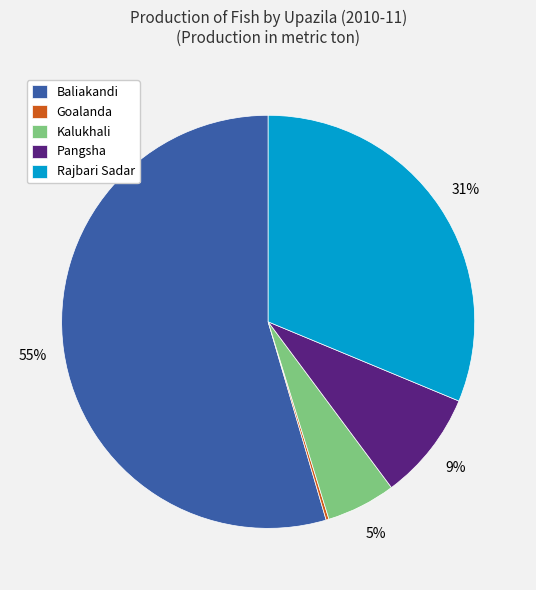

What is the largest slice in the pie chart?

Baliakandi